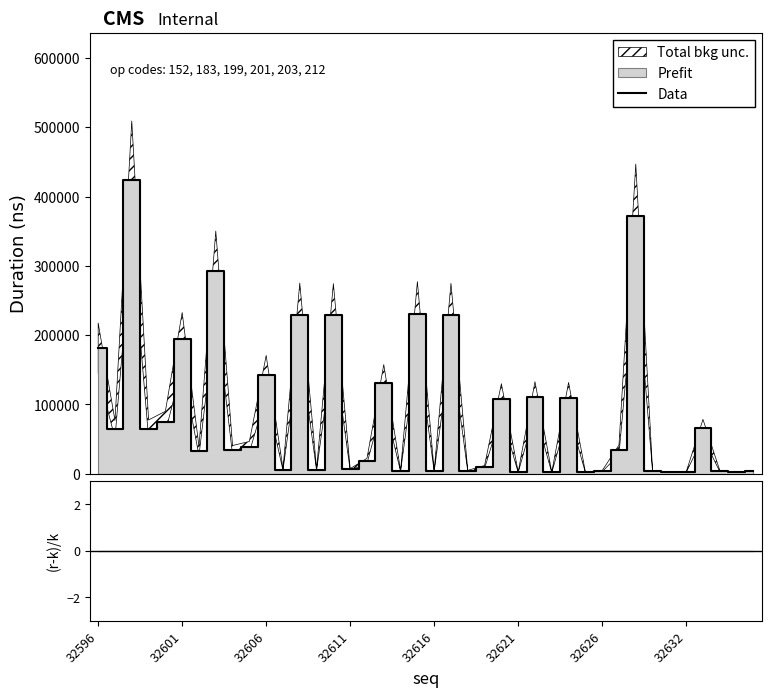

How many interior local peaks (higher than both neighbors) does the data have?

14